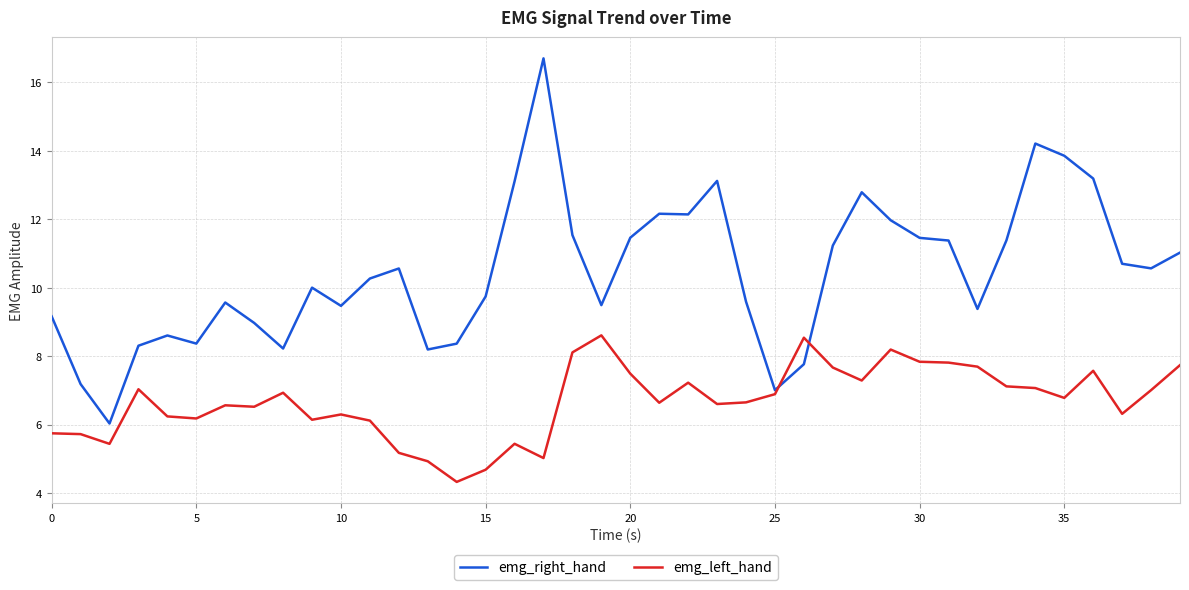

Which series has the largest total across all categories?

emg_right_hand